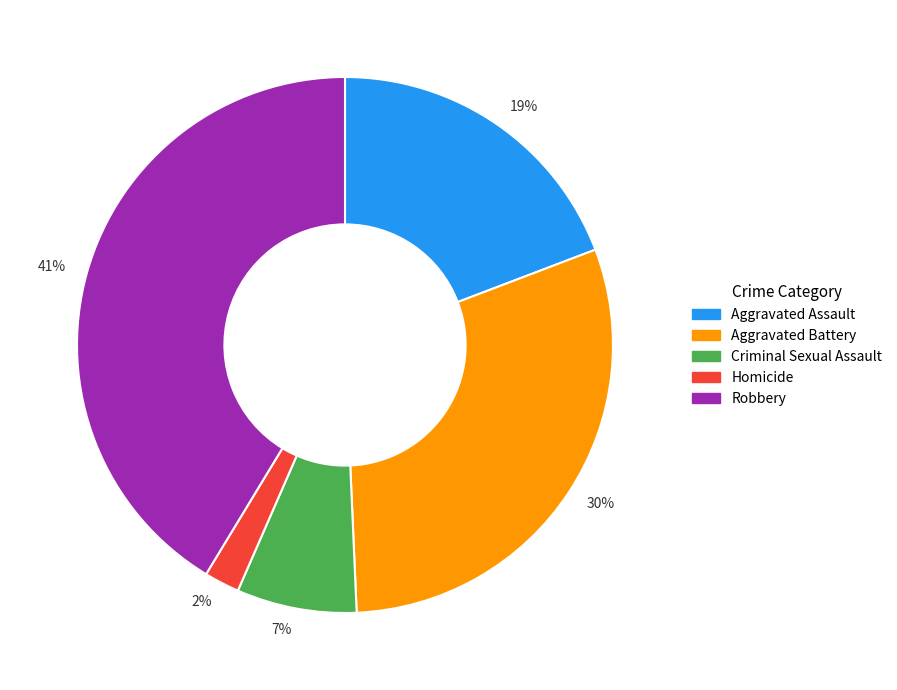

How many slices are in this pie chart?

5